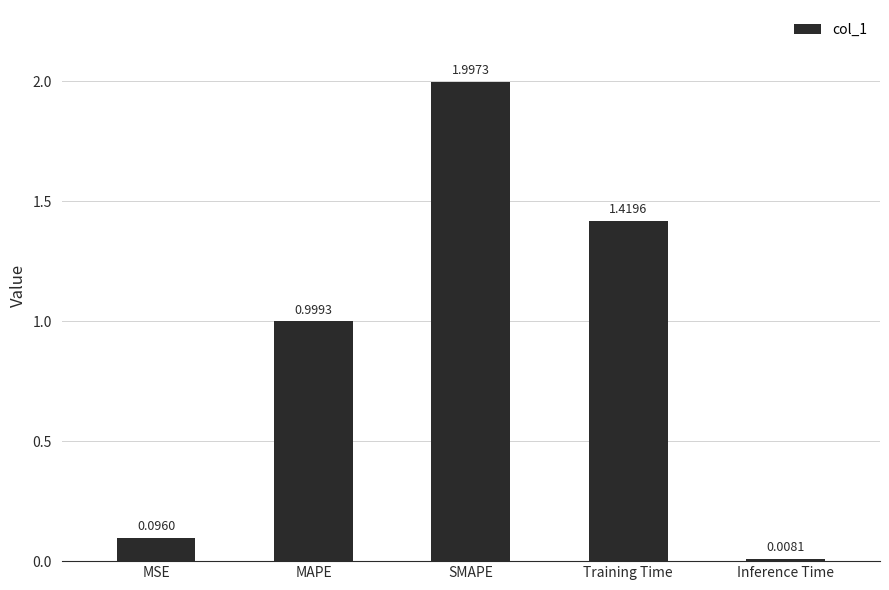

Does the chart contain stacked bars?

No